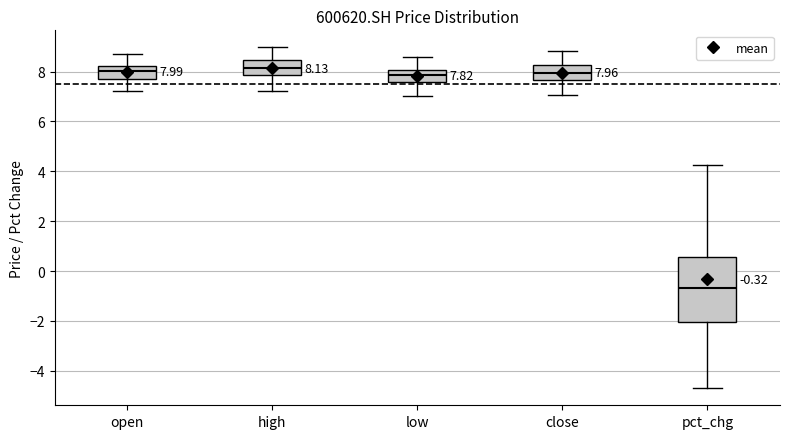

Which box's median line is the lowest?

pct_chg